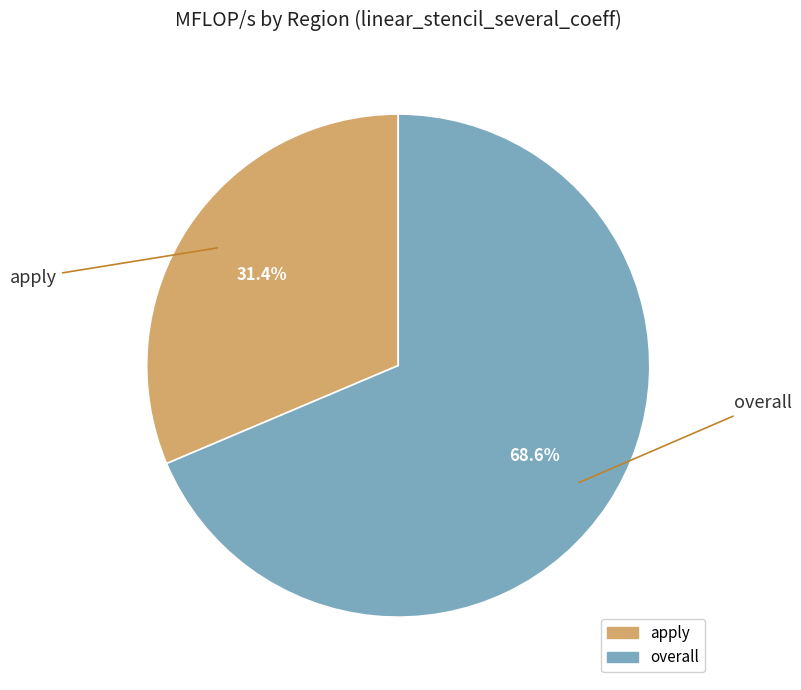

What percentage is the apply slice, to the nearest percent?

31%